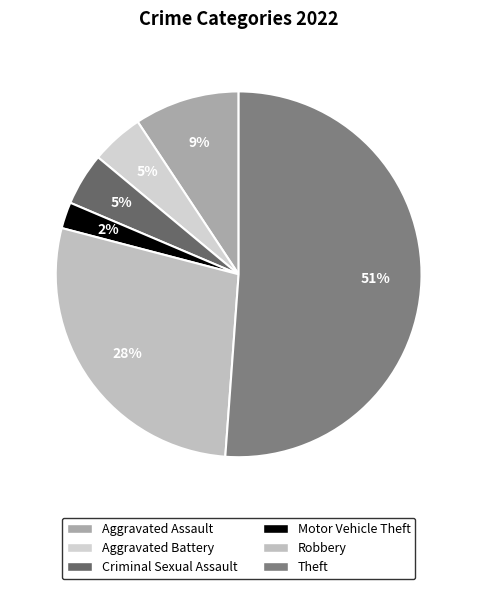

What percentage do Criminal Sexual Assault and Aggravated Battery together represent?

9.3%